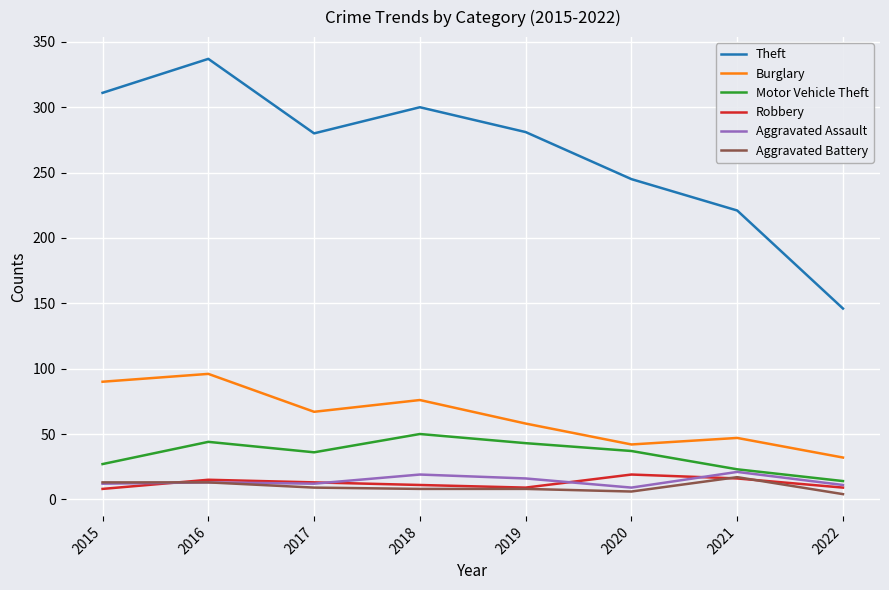

What is the sum of the Aggravated Battery values at 2018 and 2015?

21